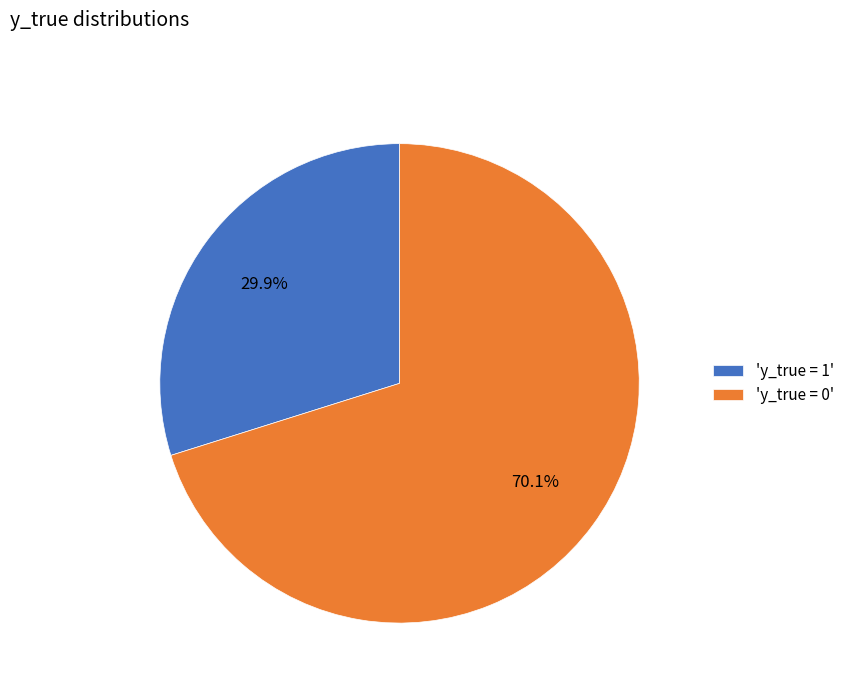

Between 'y_true = 0' and 'y_true = 1', which is larger?

'y_true = 0'